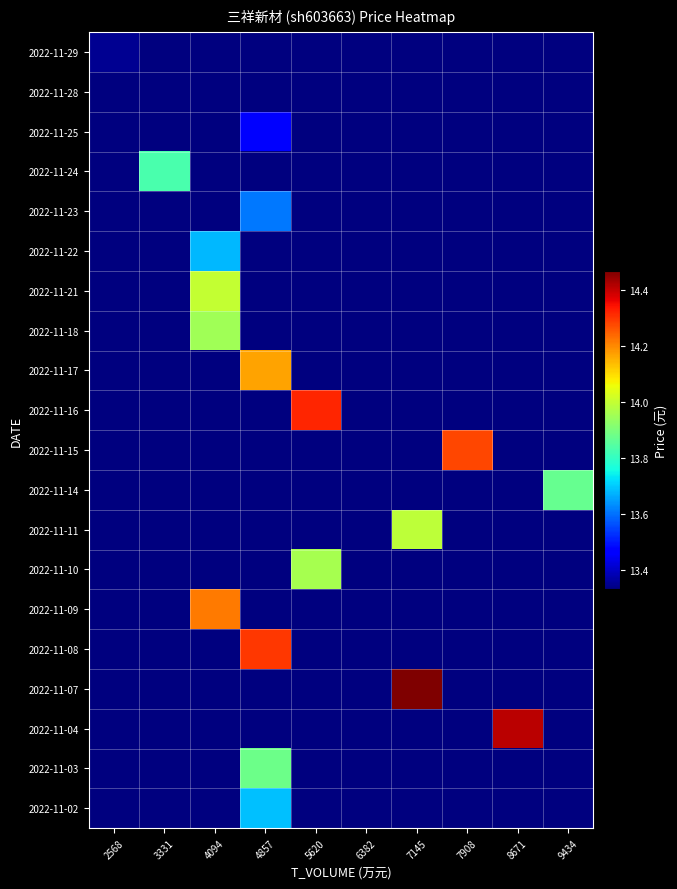

Between 7908 and 5620, which is larger?

7908